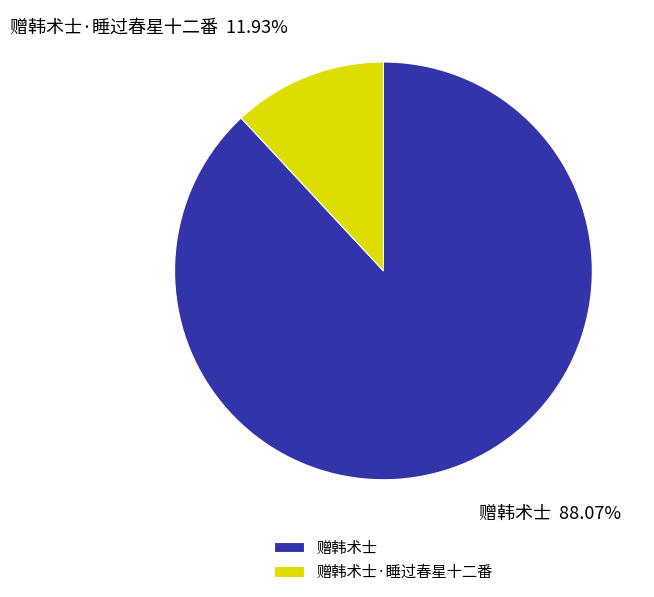

To the nearest percent, what is the difference between the 赠韩术士·睡过春星十二番 and 赠韩术士 slice percentages?

76%